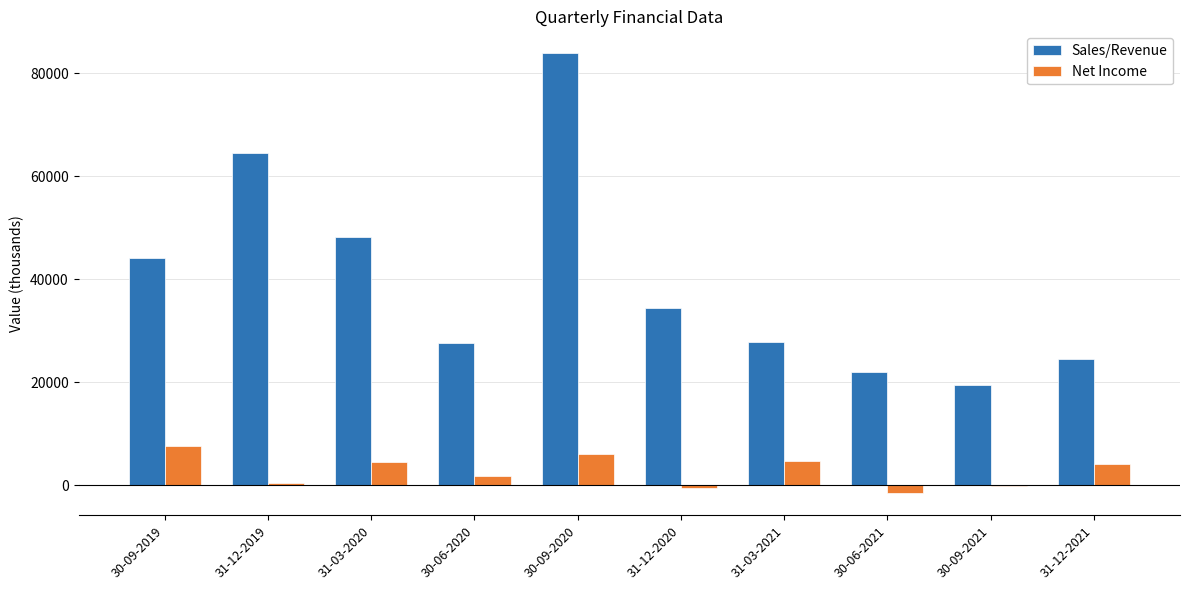

Read the Sales/Revenue value at 31-12-2019.

64585.6